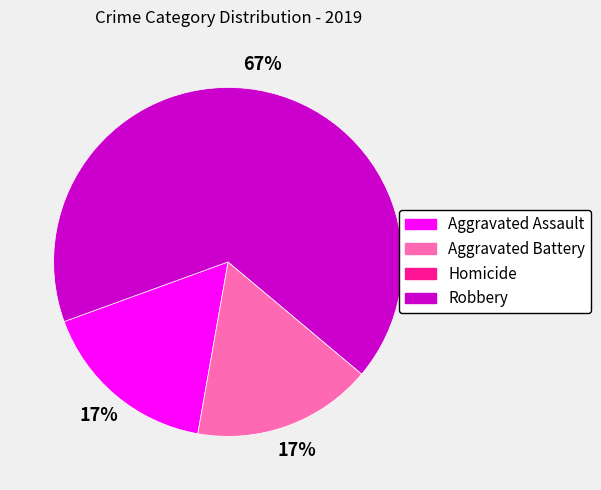

Does any single category account for the majority?

Yes